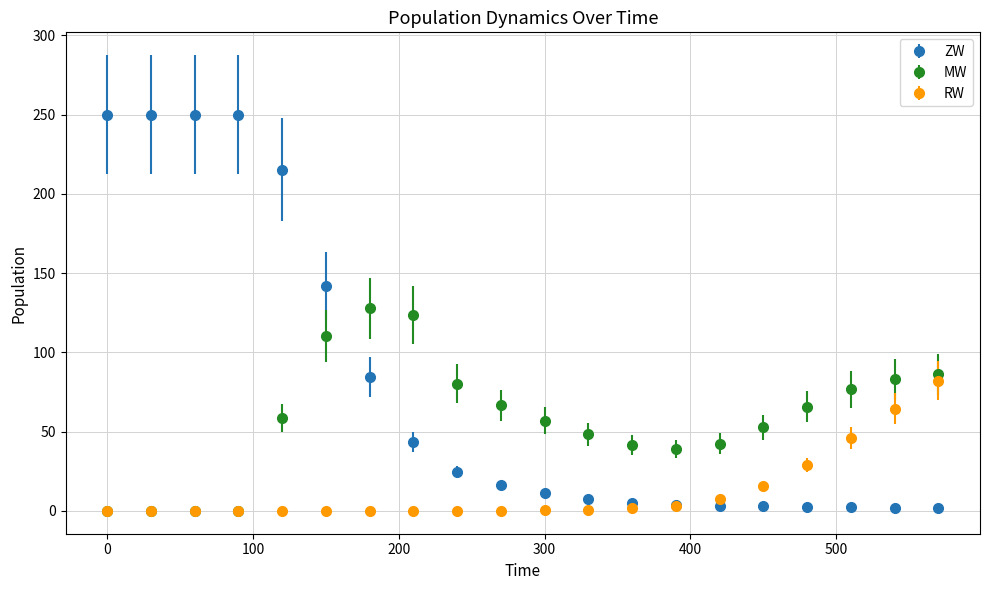

Which series has the largest range (max minus min)?

ZW